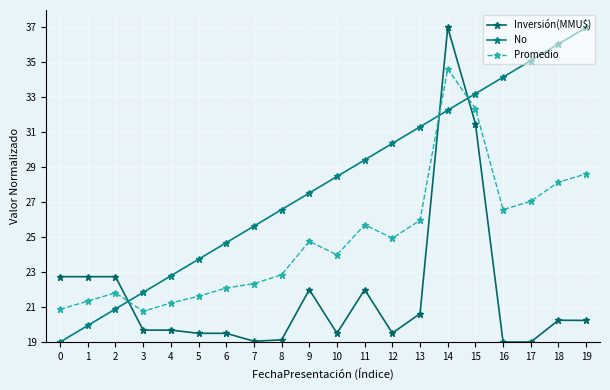

Where is No nearest to the value 28?

9